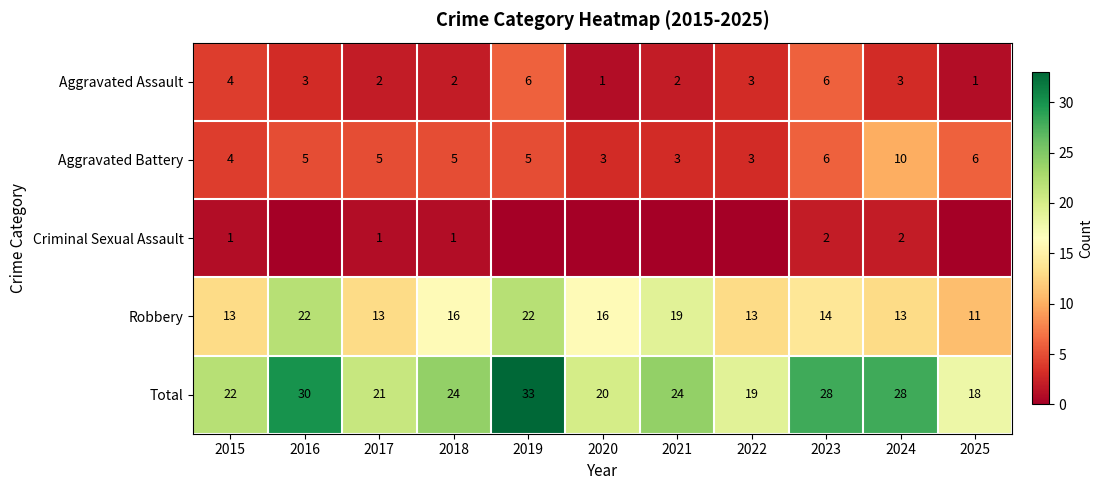

At how many categories does at least one series exceed 32?

1